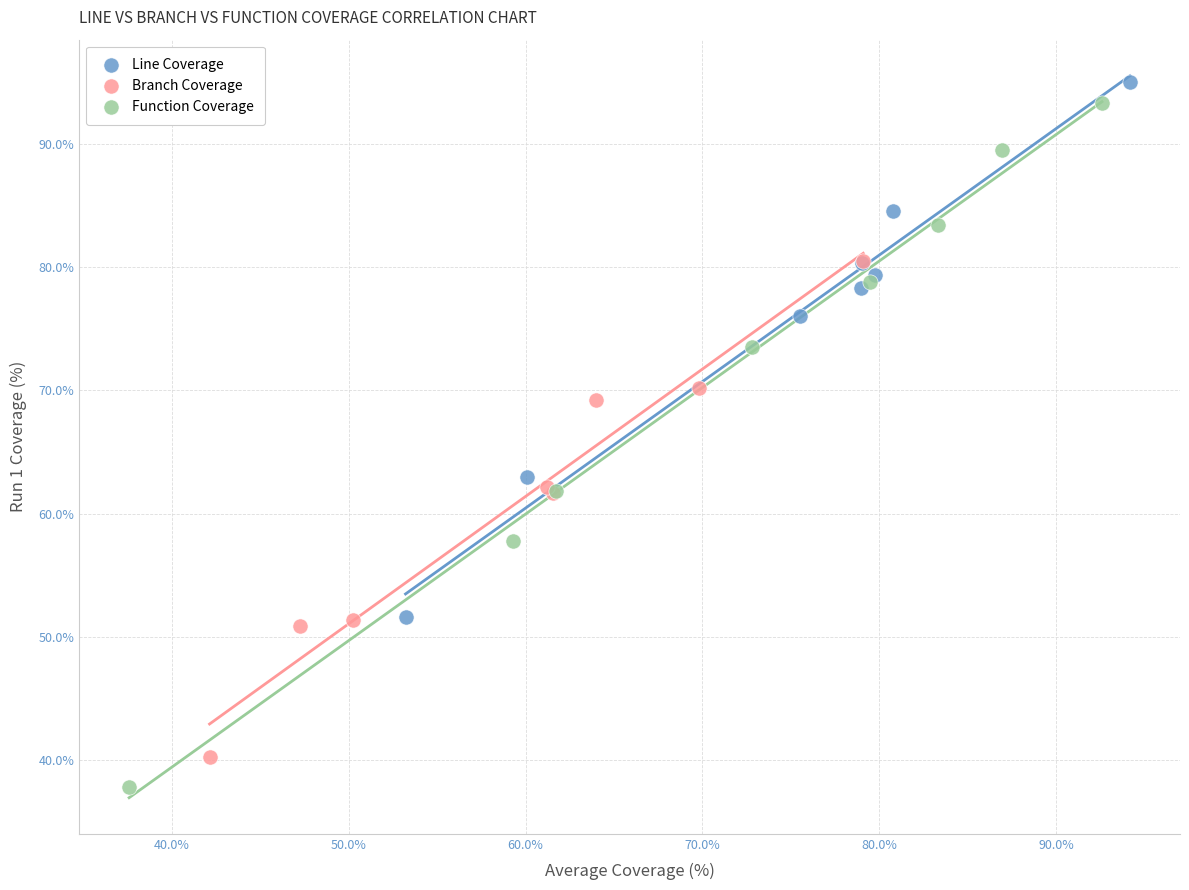

Which series has the largest Y range (max minus min)?

Function Coverage